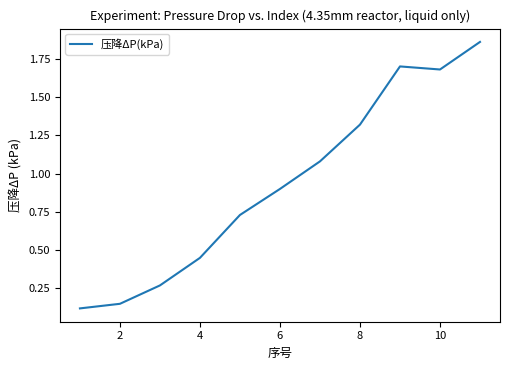

Is this an area chart (filled region under the line)?

No